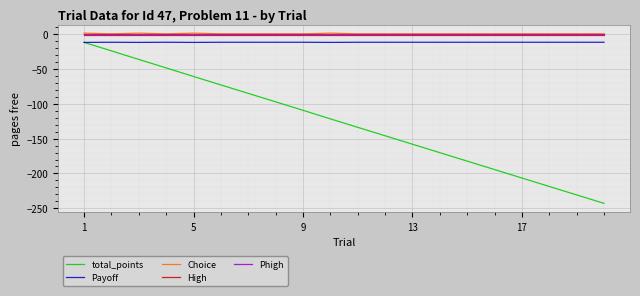

What is the lowest value of the total_points series?

-242.8